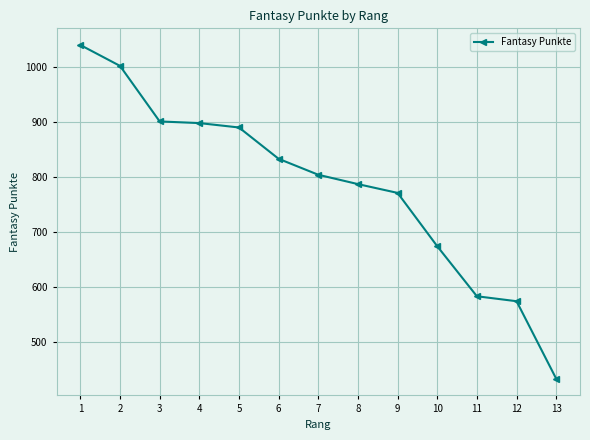

Reading left to right, what are all the values shown in this chart?

1=1040	2=1002	3=901	4=898	5=890	6=833	7=804	8=787	9=771	10=674	11=583	12=574	13=433